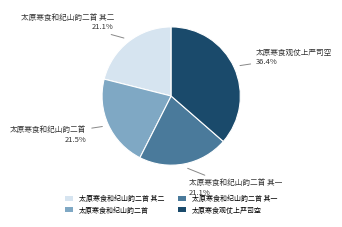

Approximately how many times larger is the value at 太原寒食和纪山韵二首 compared to 太原寒食和纪山韵二首 其二?

1.0